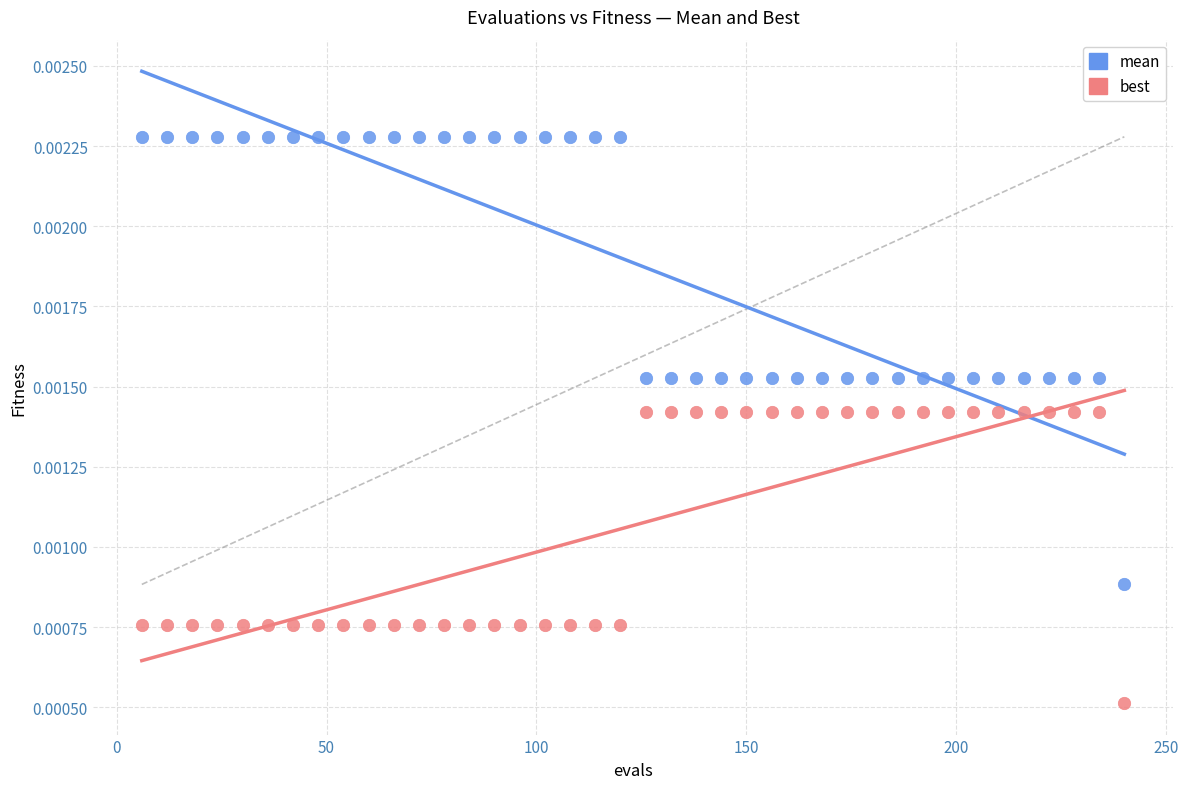

What are all the series names shown in the legend?

mean, best